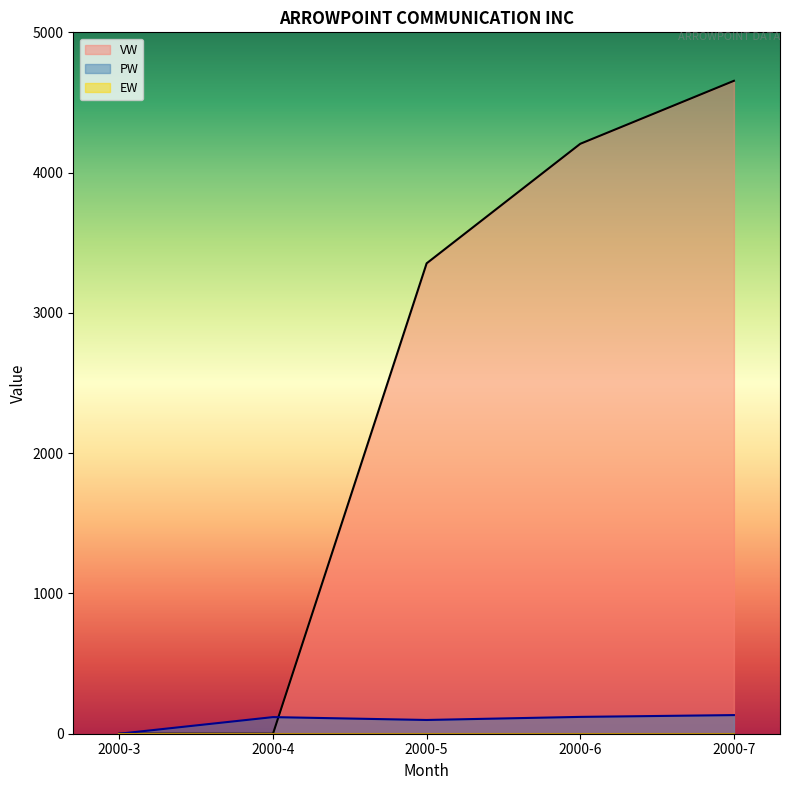

At which category is the sum across all series the highest?

2000-7